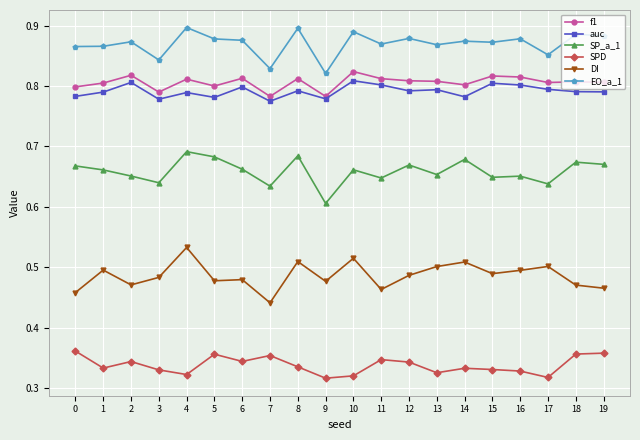

Rank the series by their maximum value, from highest to lowest.

EO_a_1, f1, auc, SP_a_1, DI, SPD